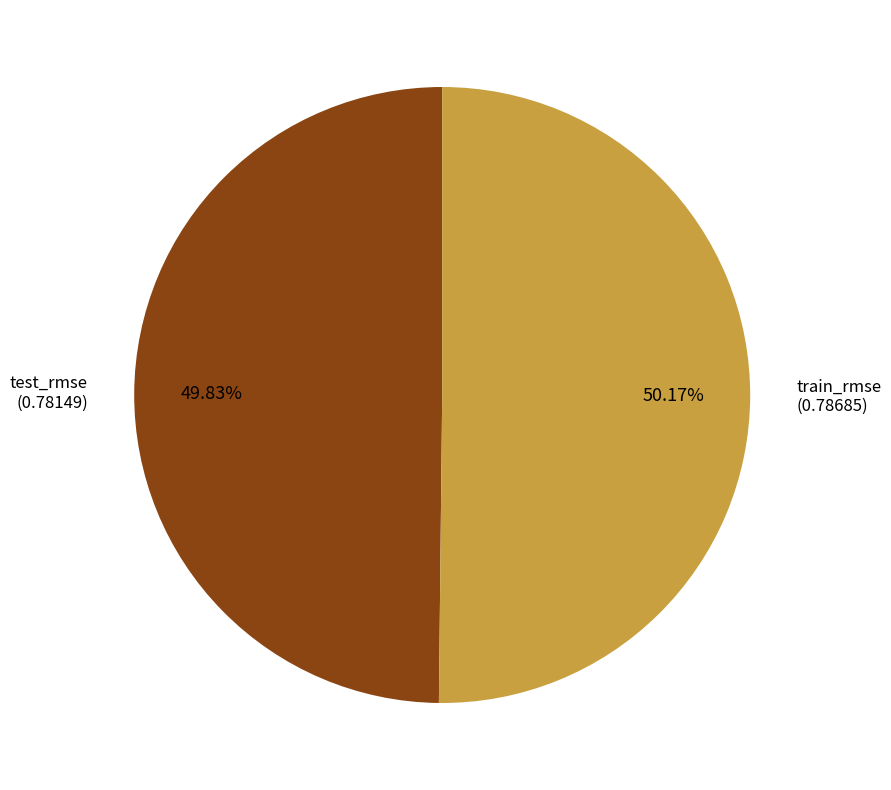

Is there a majority slice in this chart?

Yes